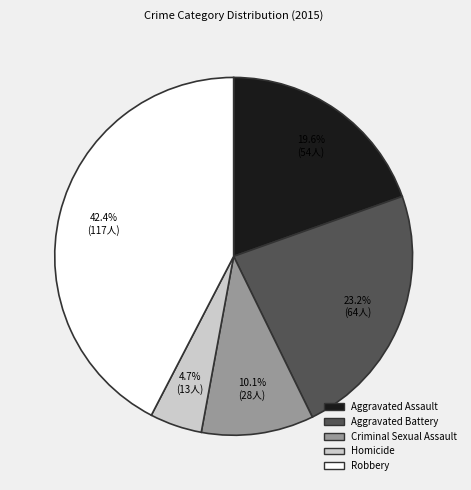

Which has a higher value, Criminal Sexual Assault or Aggravated Assault?

Aggravated Assault